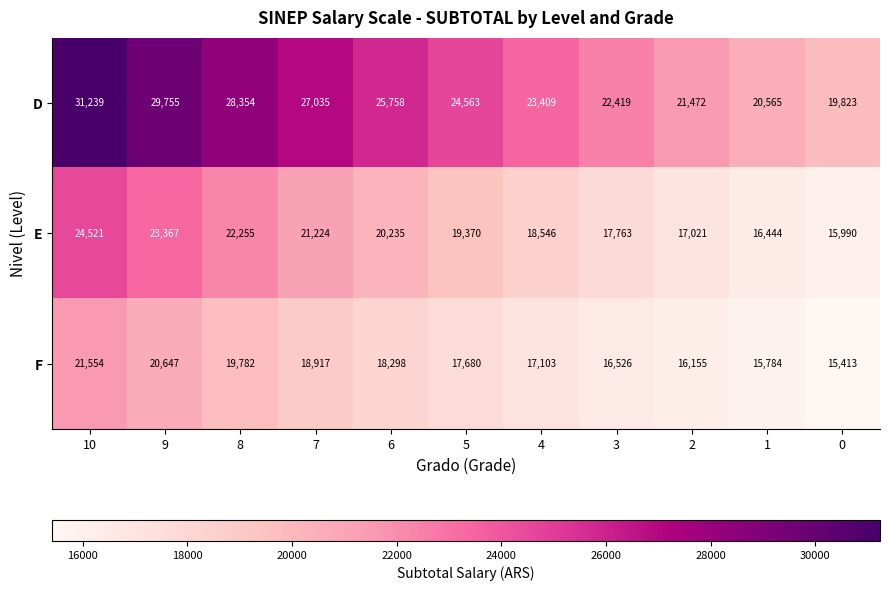

Where does the E series first go above 19370?

10